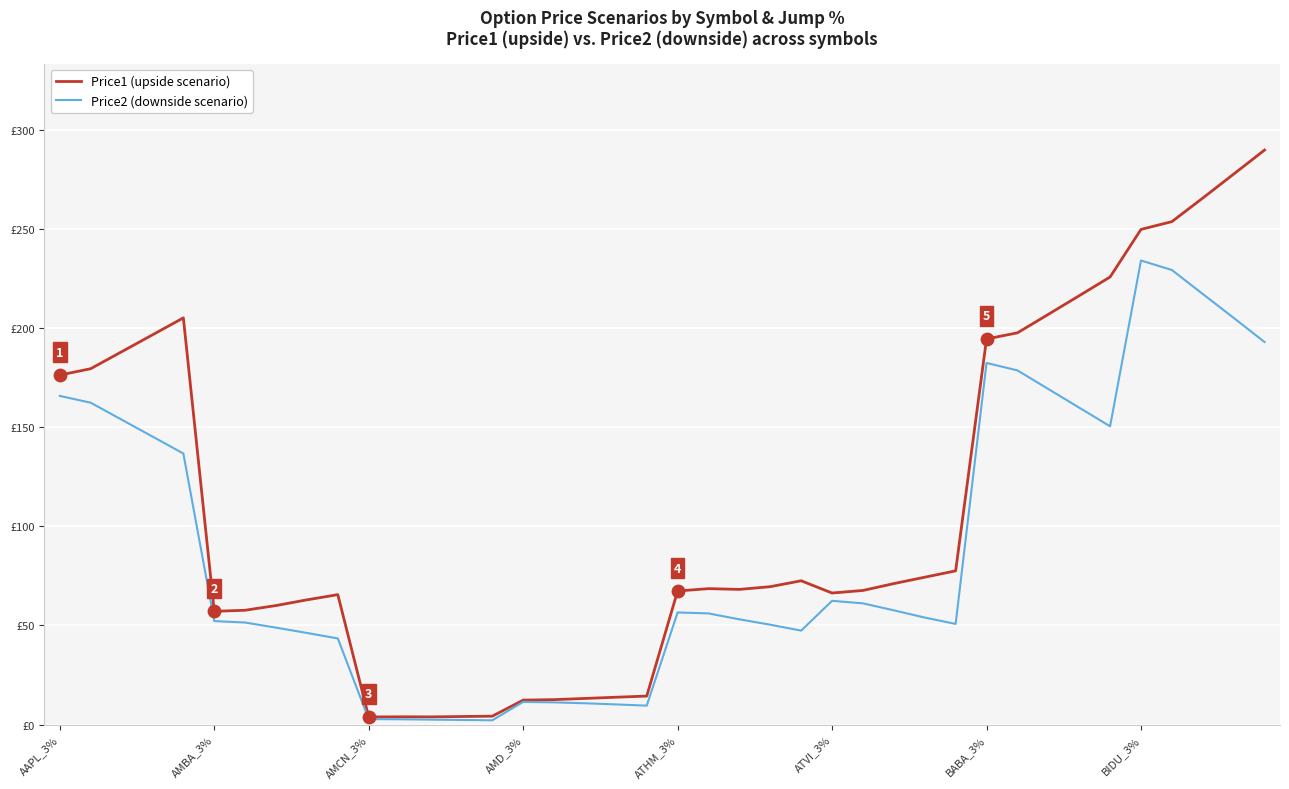

What are all the series names shown in the legend?

Price1 (upside scenario), Price2 (downside scenario)